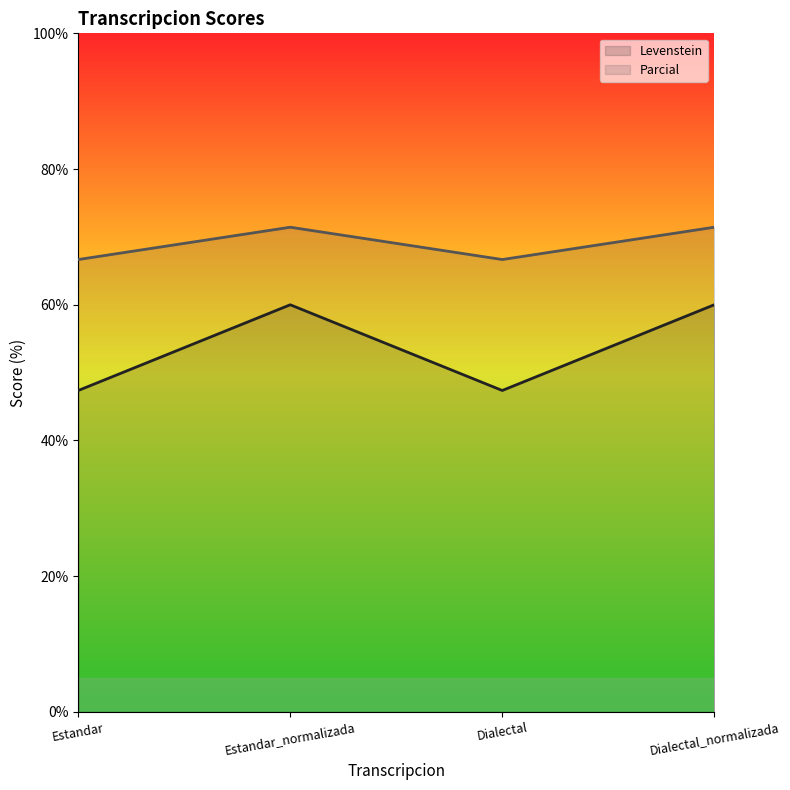

What is the difference between the maximum and minimum values in the Levenstein series?

12.6